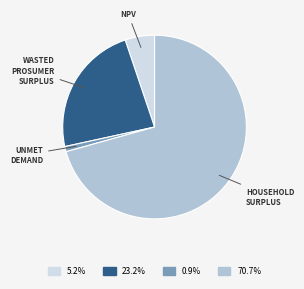

Is there a majority slice in this chart?

Yes